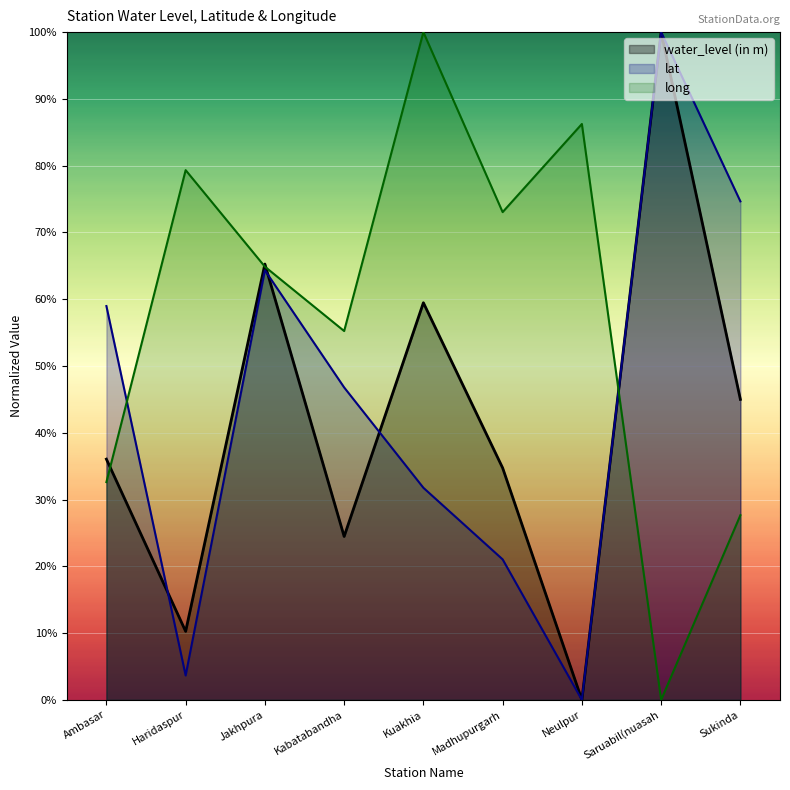

List the series in order of their overall mean, highest first.

long, lat, water_level (in m)